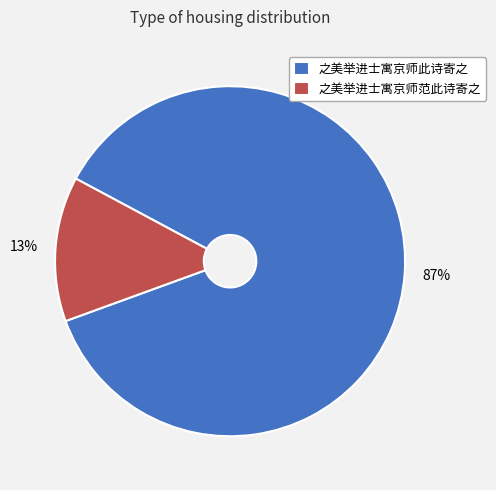

To the nearest percent, what is the average slice percentage?

50%